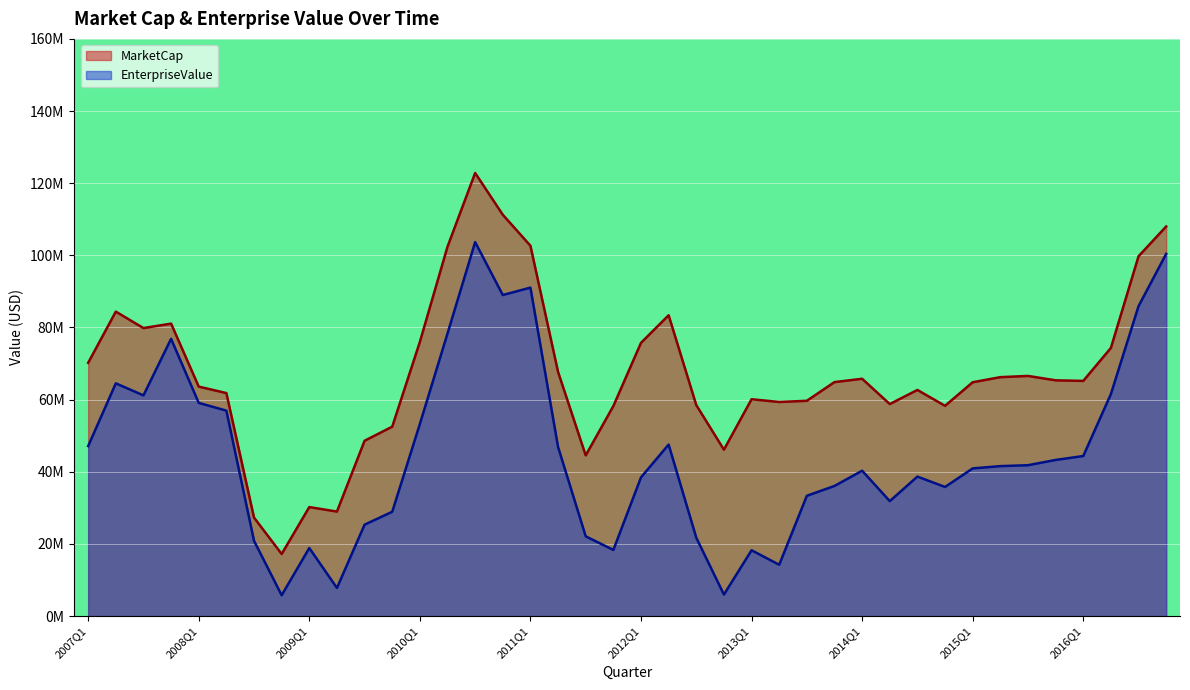

The EnterpriseValue series shows 60.8 at 2015Q2. True or false?

False